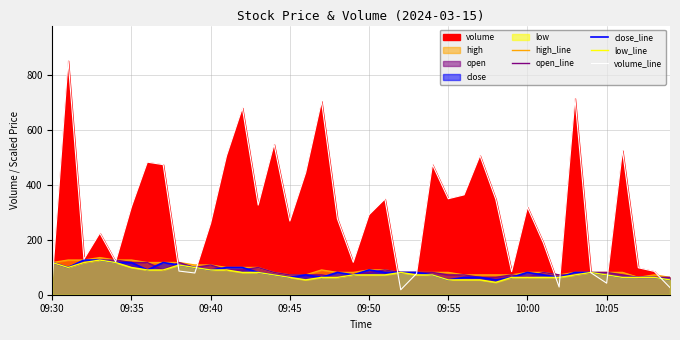

True or false: open_line and high_line cross at least once.

False